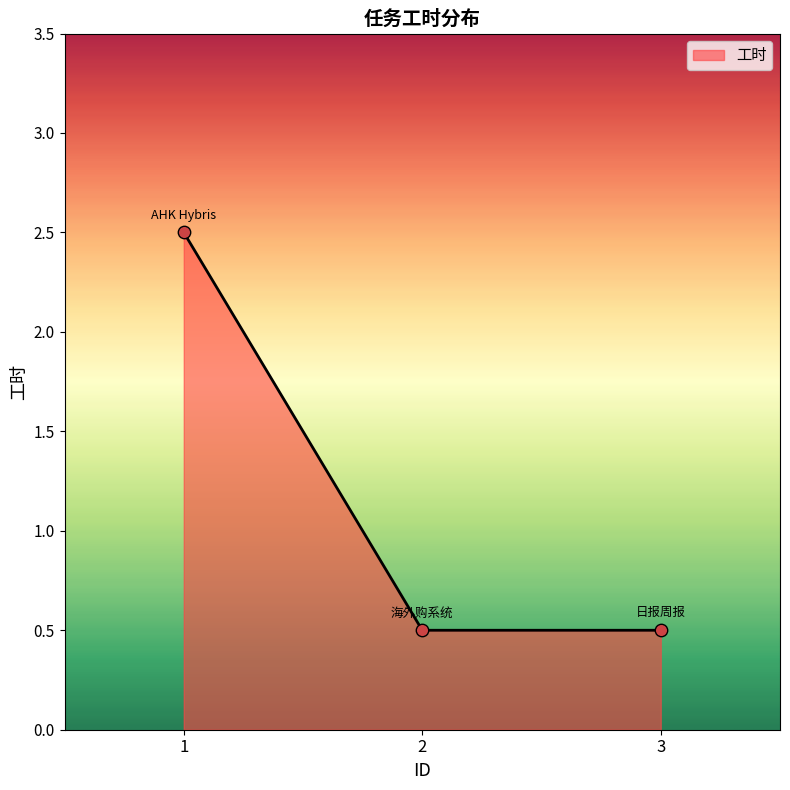

What is the change in value from 1 to 3?

-2.0